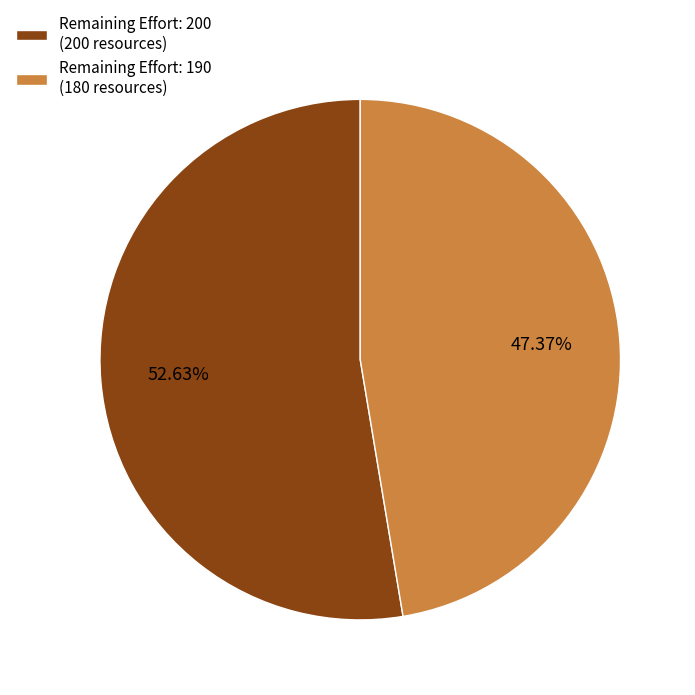

How many segments does this pie chart have?

2